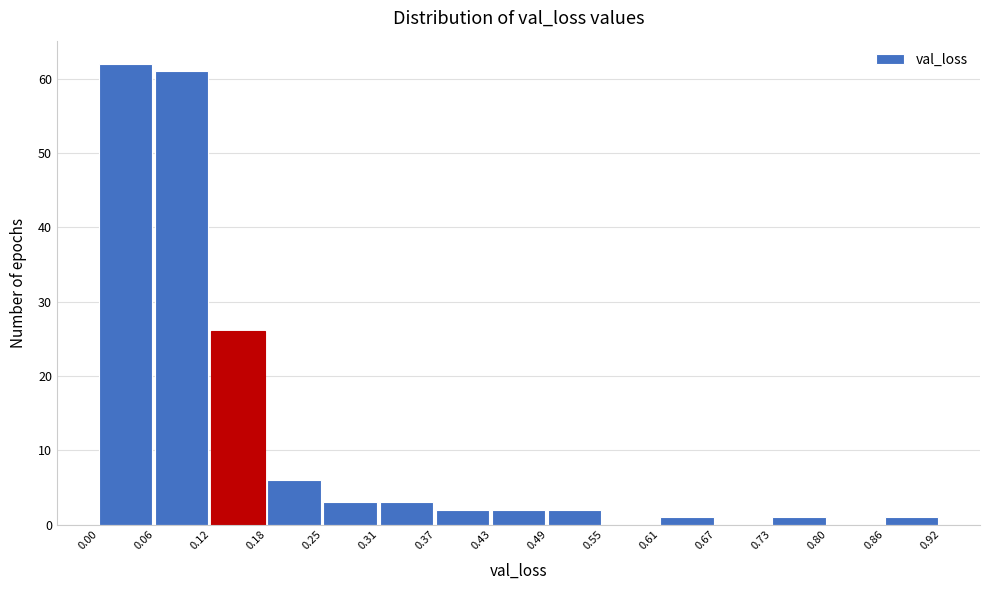

Reading left to right, transcribe this chart: for each bar, give the range it covers on the x-axis and its height. The values are not printed on the chart, so give them approximately, as read against the axis.

0.00 to 0.06: 62
0.06 to 0.12: 61
0.12 to 0.18: 26
0.18 to 0.25: 6
0.25 to 0.31: 3
0.31 to 0.37: 3
0.37 to 0.43: 2
0.43 to 0.49: 2
0.49 to 0.55: 2
0.55 to 0.61: 0
0.61 to 0.67: 1
0.67 to 0.73: 0
0.73 to 0.80: 1
0.80 to 0.86: 0
0.86 to 0.92: 1